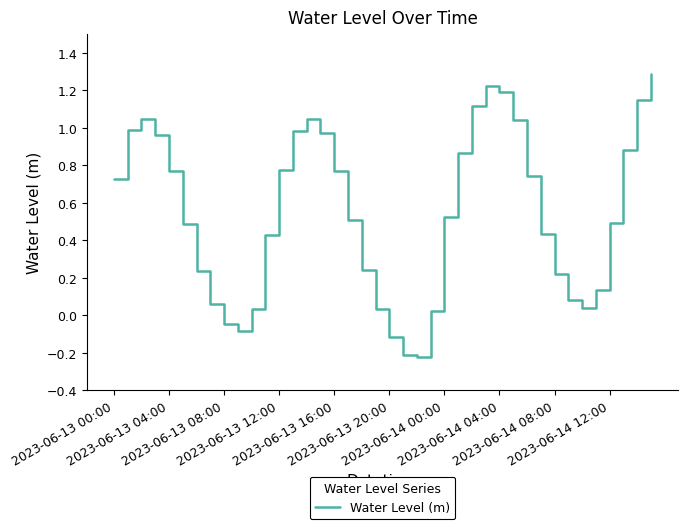

What is the greatest value displayed?

1.3